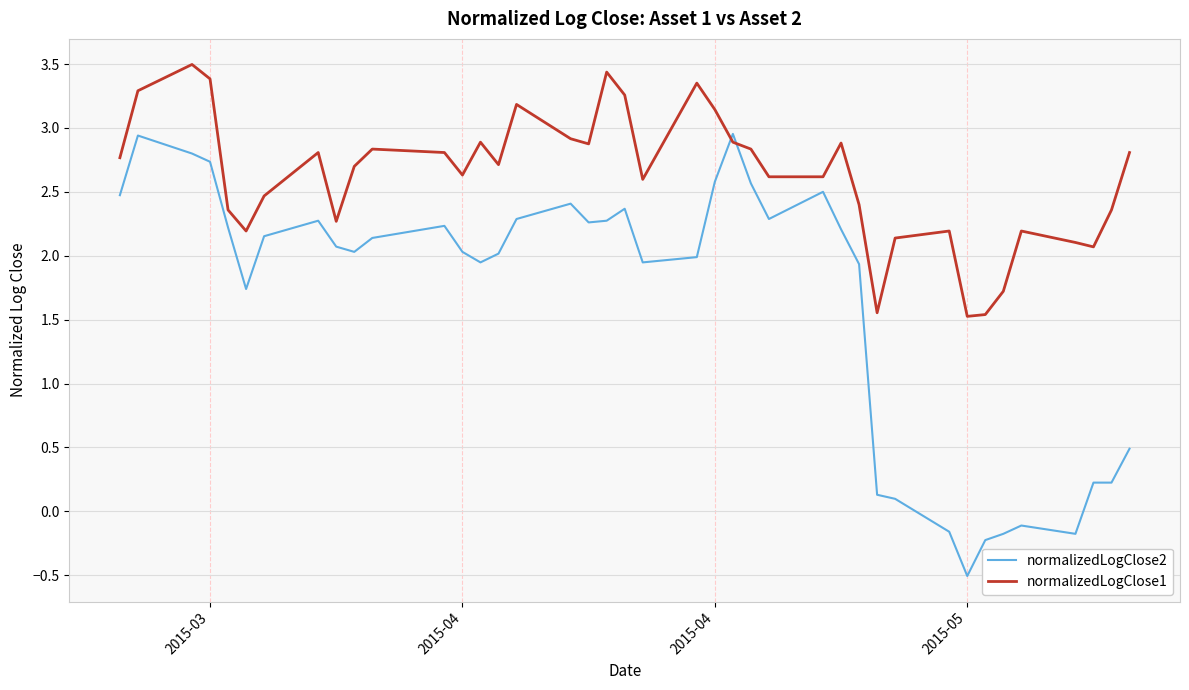

What is the difference between the maximum and minimum values in the normalizedLogClose1 series?

2.0